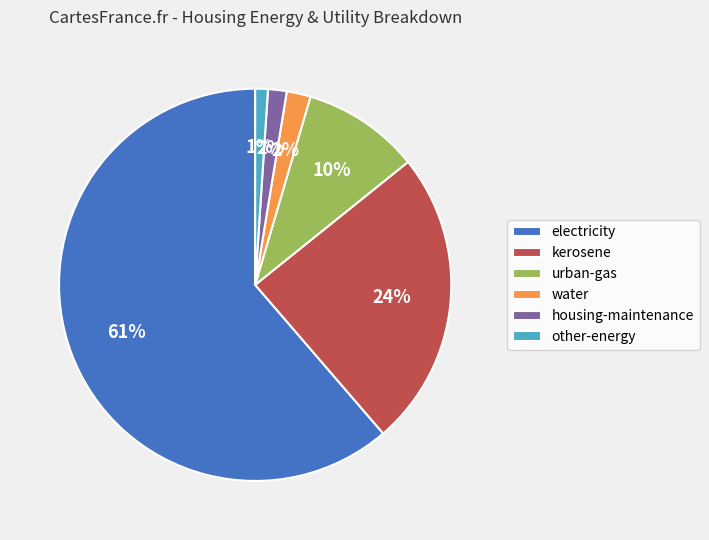

What is the majority slice?

electricity